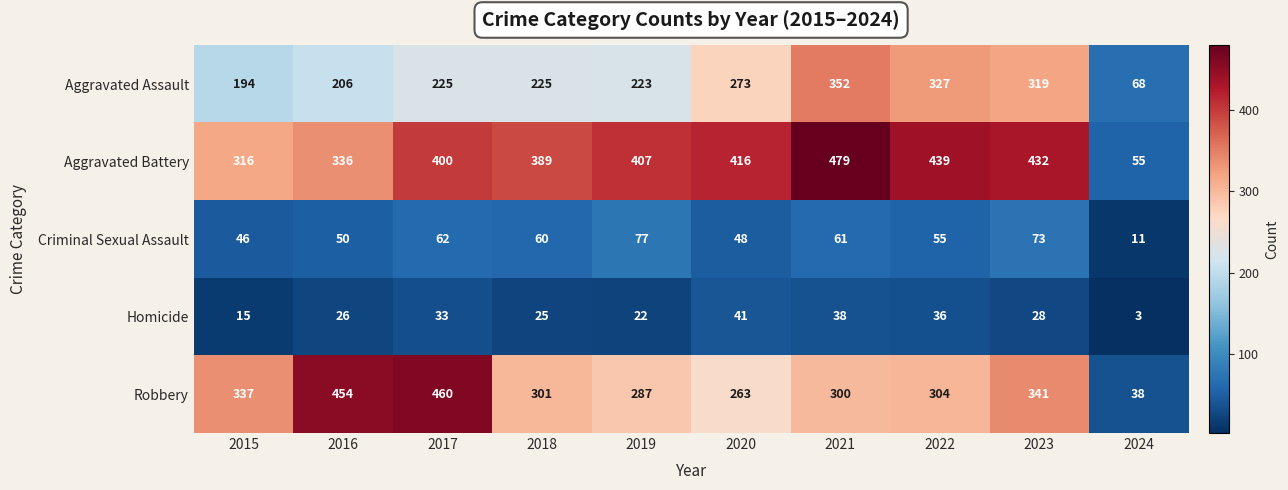

What is the maximum value shown in the chart?

479